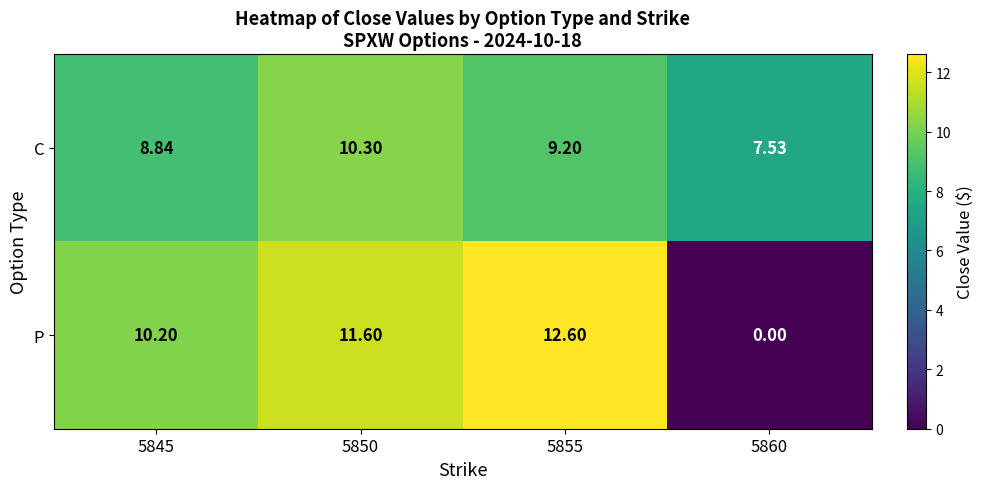

Is the value of C at 5845 greater than the value of P at 5860?

Yes